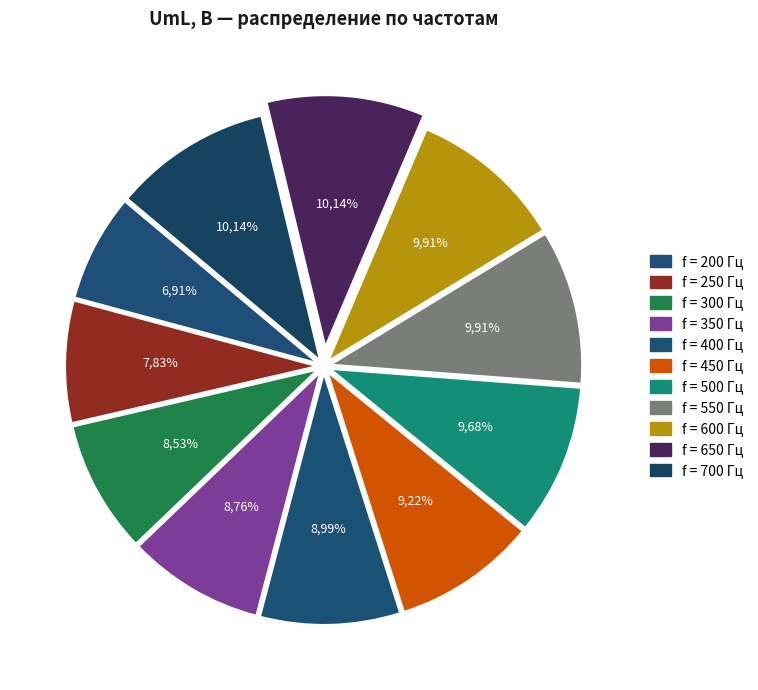

True or false: 600 accounts for 1% of the total.

False